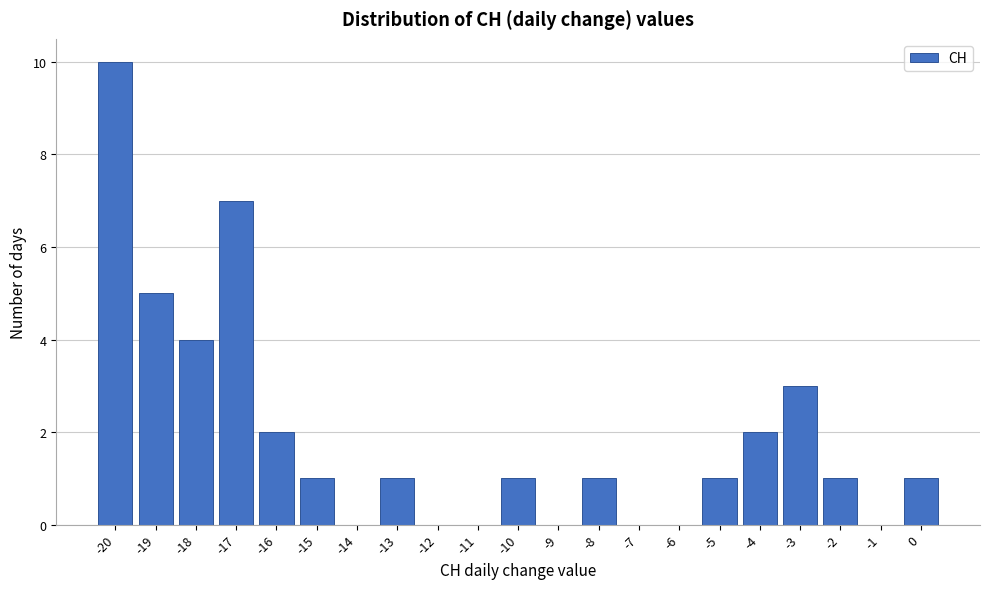

What is the height of the bar covering -20.5 to -19.5 on the x-axis? The values are not printed on the chart, so give them approximately, as read against the axis.

10